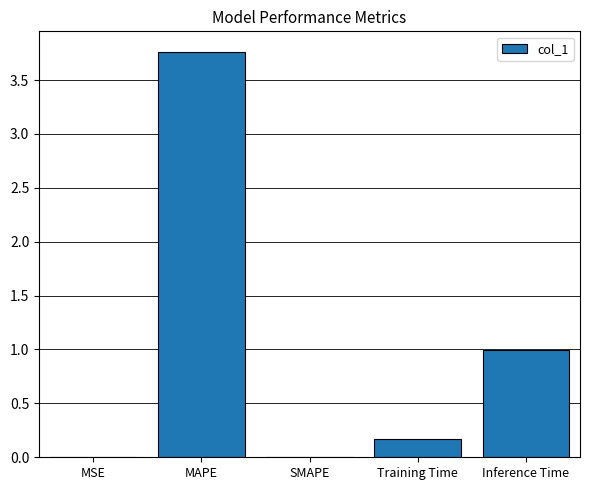

Which has a higher value, SMAPE or Training Time?

Training Time